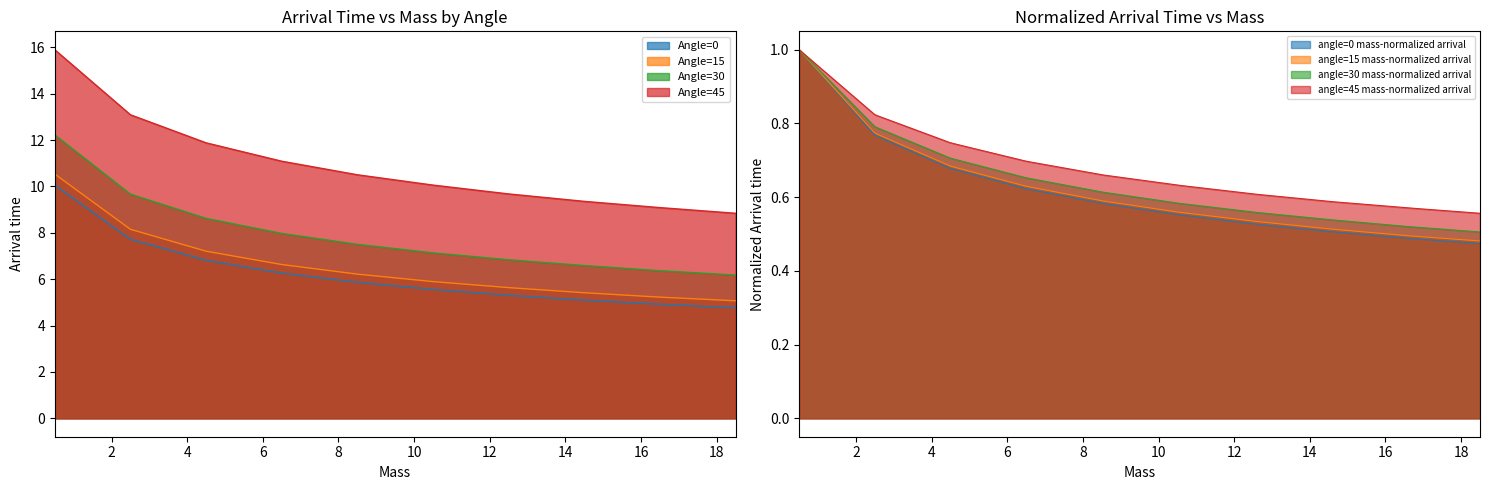

What is the label of the 9th point from the right?

2.5